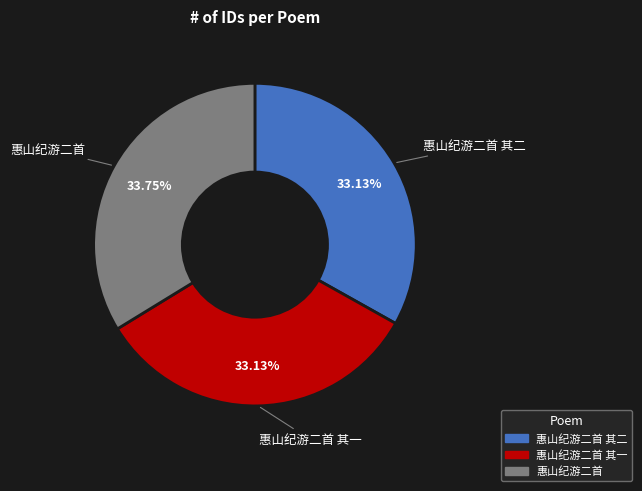

Is there any slice that represents more than half of the pie?

No